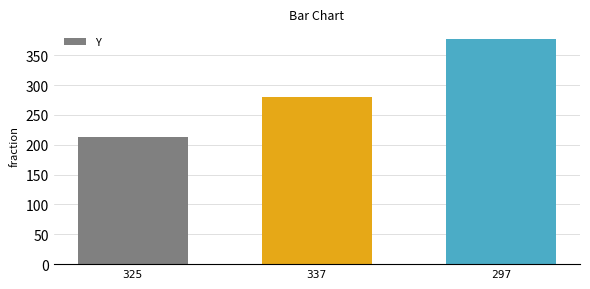

What is the change in value from 325 to 337?

+67